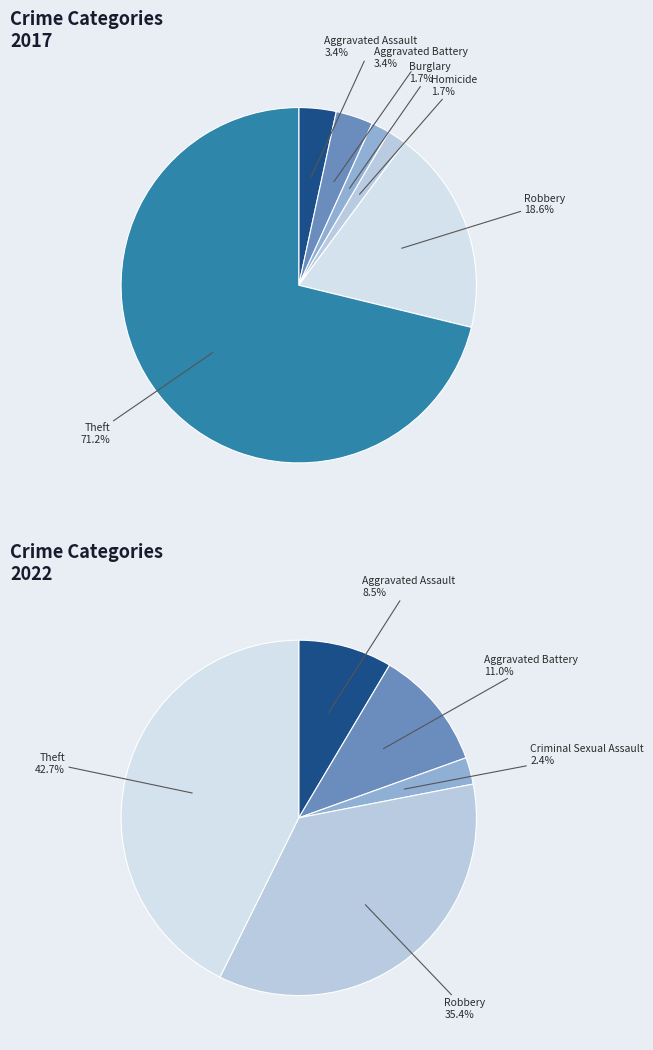

Is the sum of 2 and values_2017 greater than half?

No